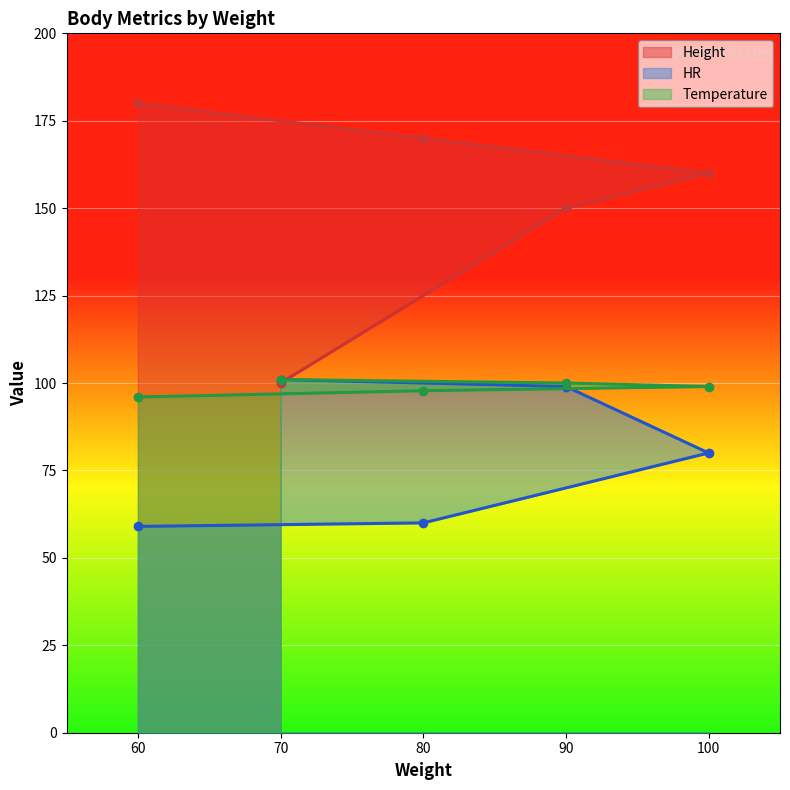

Between 80 and 70, which series saw the biggest shift?

Height